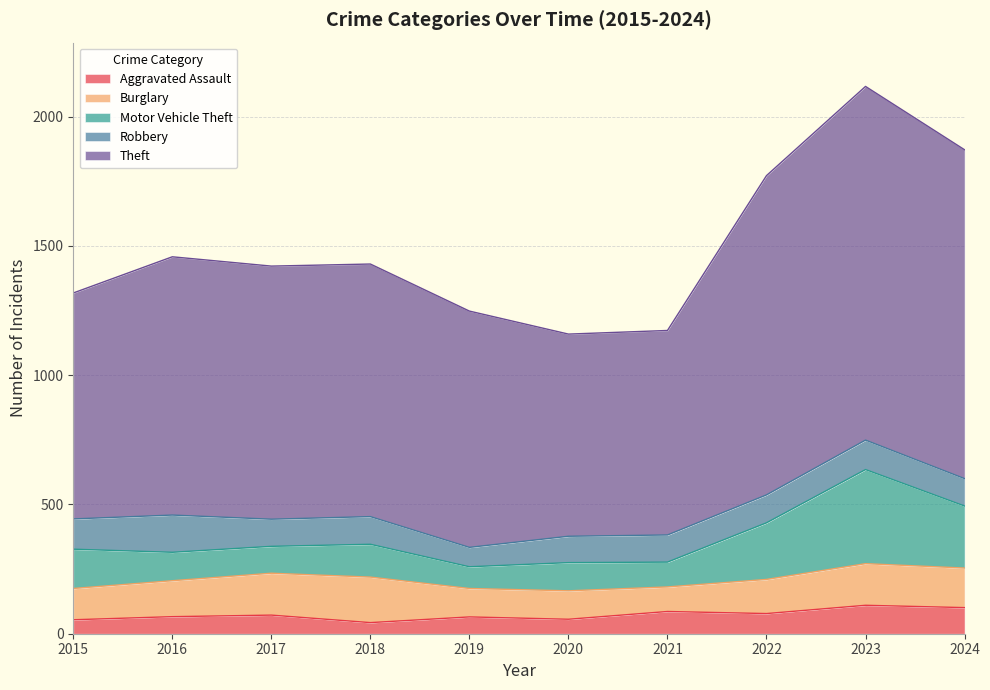

Which series has the largest total across all categories?

Theft